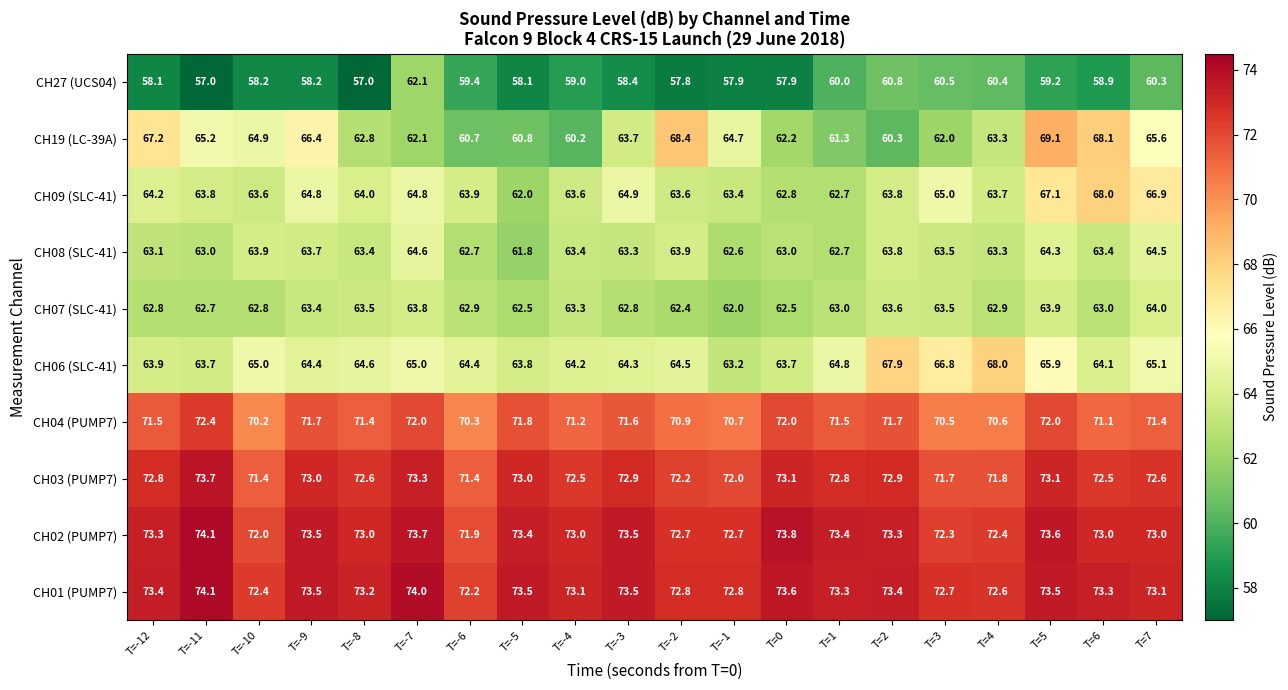

What is the maximum value shown in the chart?

74.1